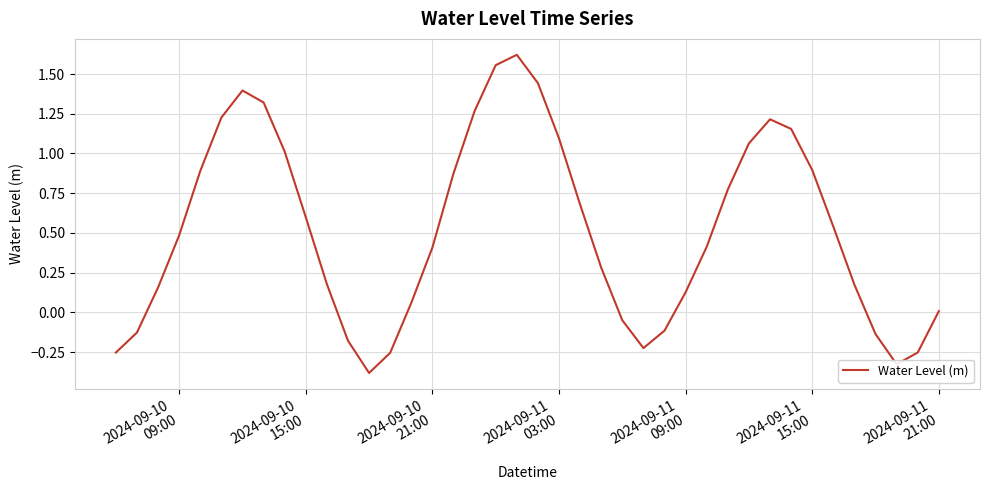

What is the difference between the maximum and minimum values?

2.0